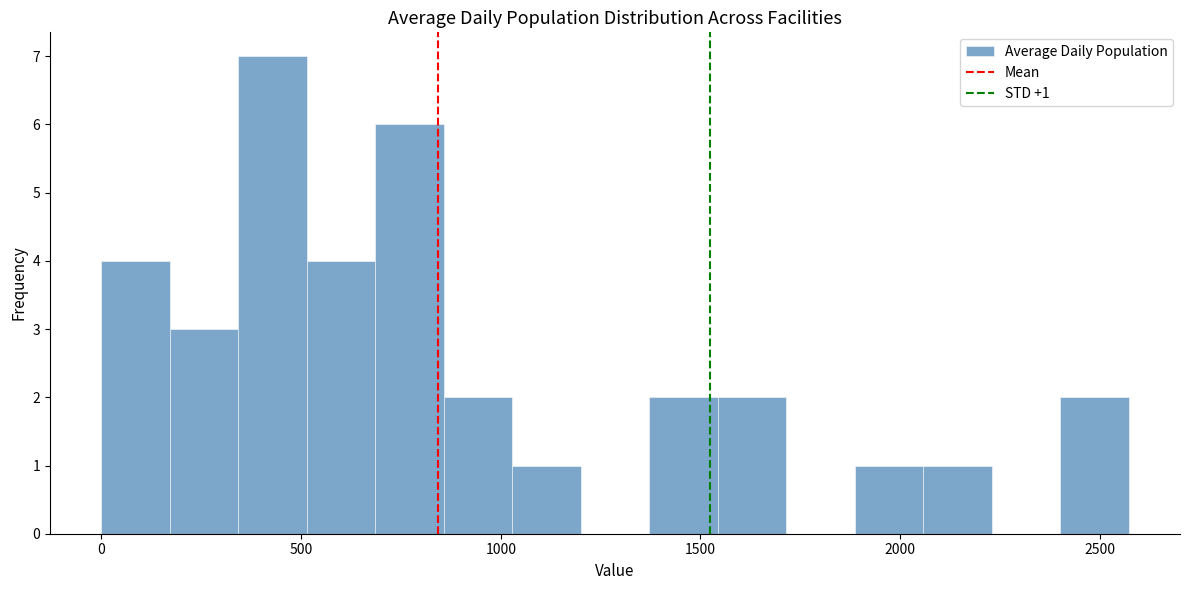

Read against the x-axis, roughly where is the centre of the tallest bar?

450